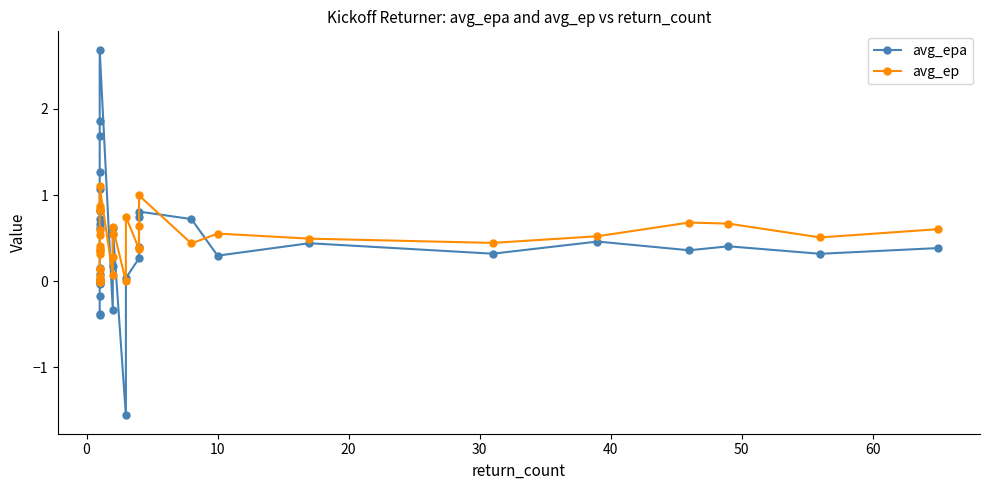

True or false: avg_epa has a value of 1.0 at 31.

False